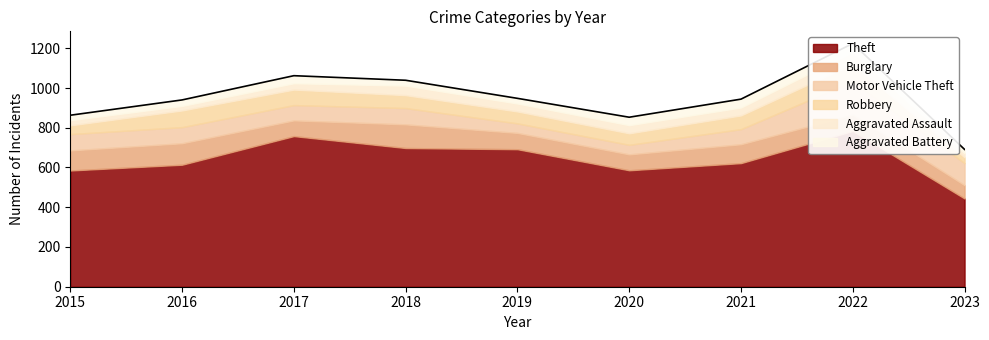

What is the maximum value shown in the chart?

784